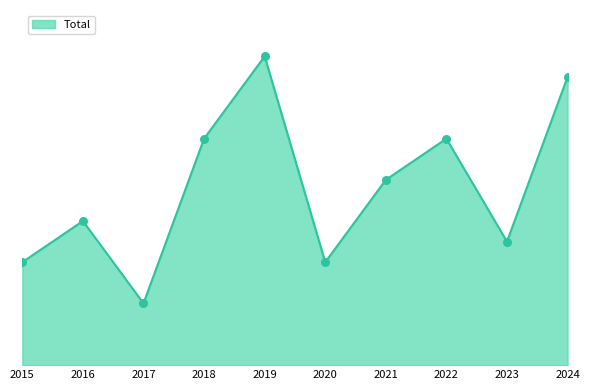

What is the change in value from 2016 to 2017?

-4